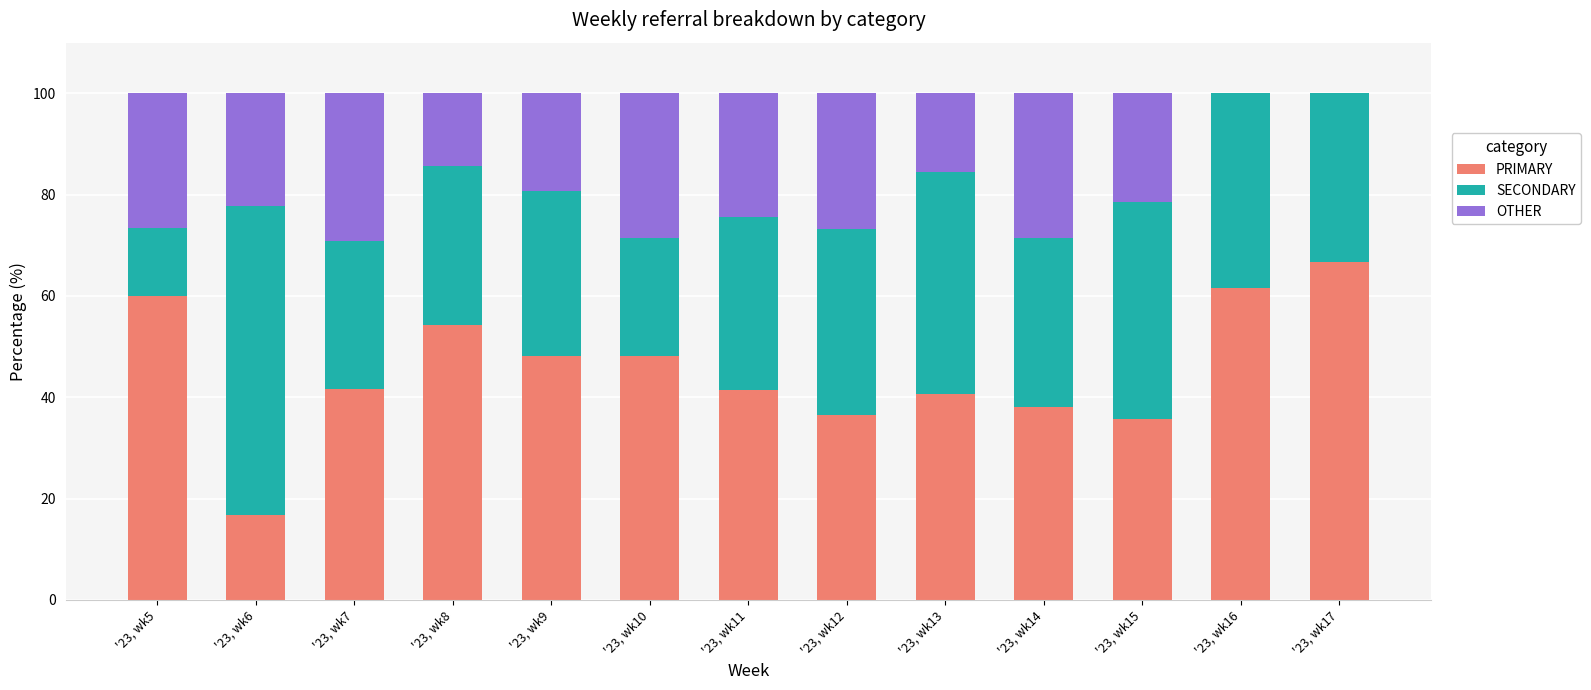

What is the sum of the PRIMARY values at '23, wk5 and '23, wk17?

126.7